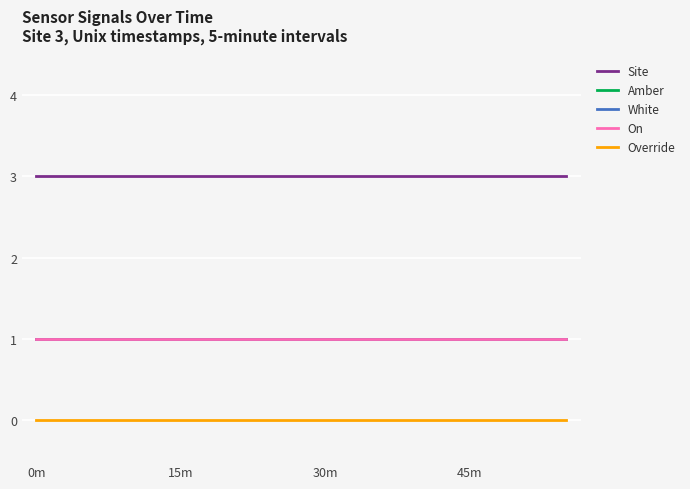

What is the average value of the White series?

1